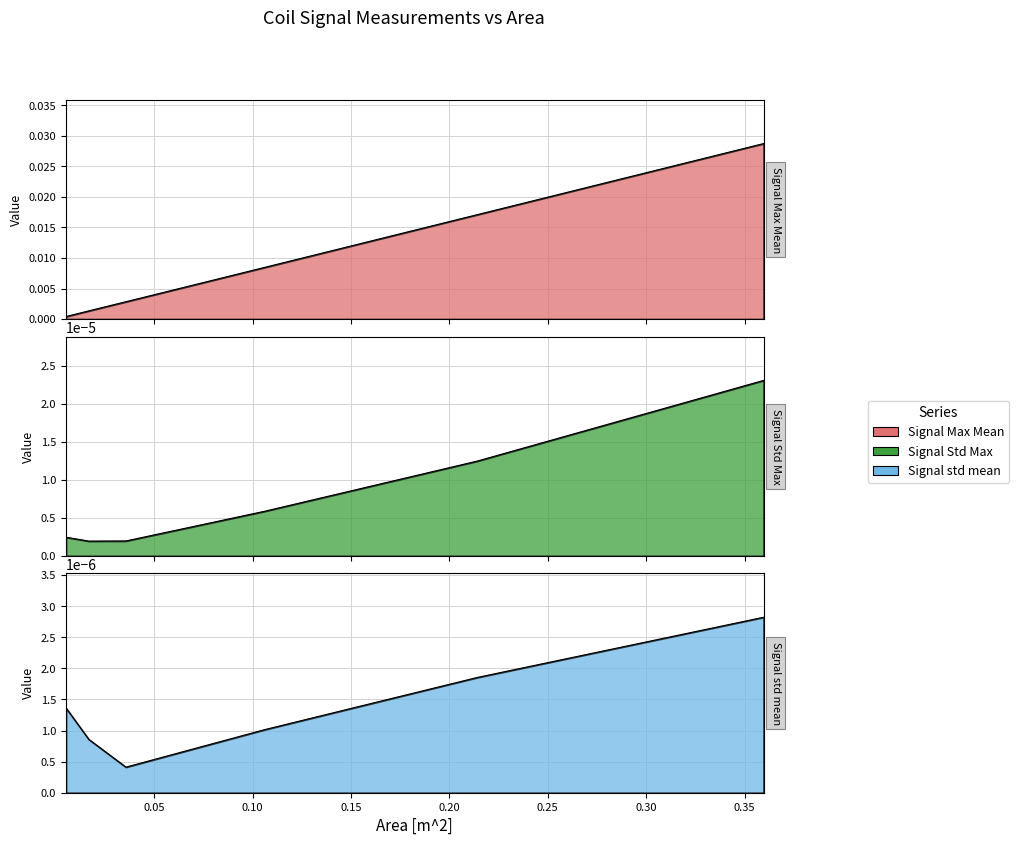

Which series has the largest range (max minus min)?

Signal Max Mean